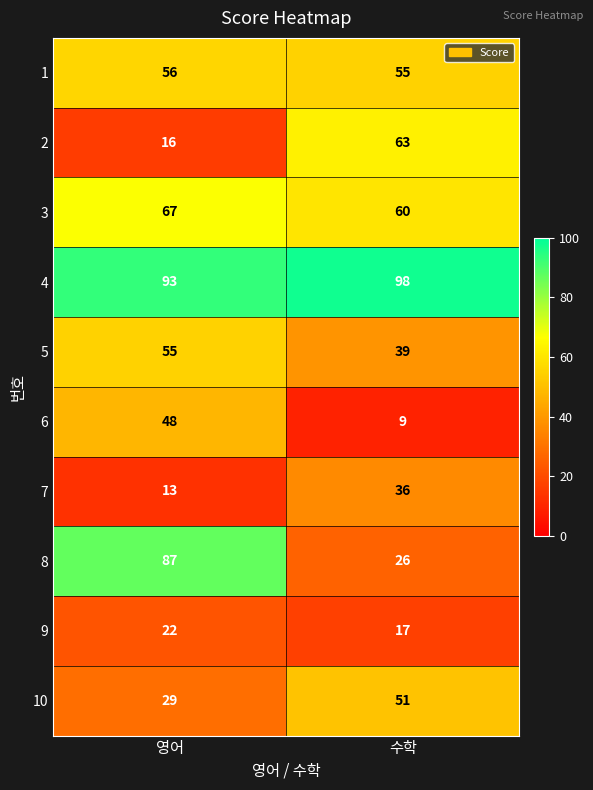

What is the total value across all series at 영어?

486